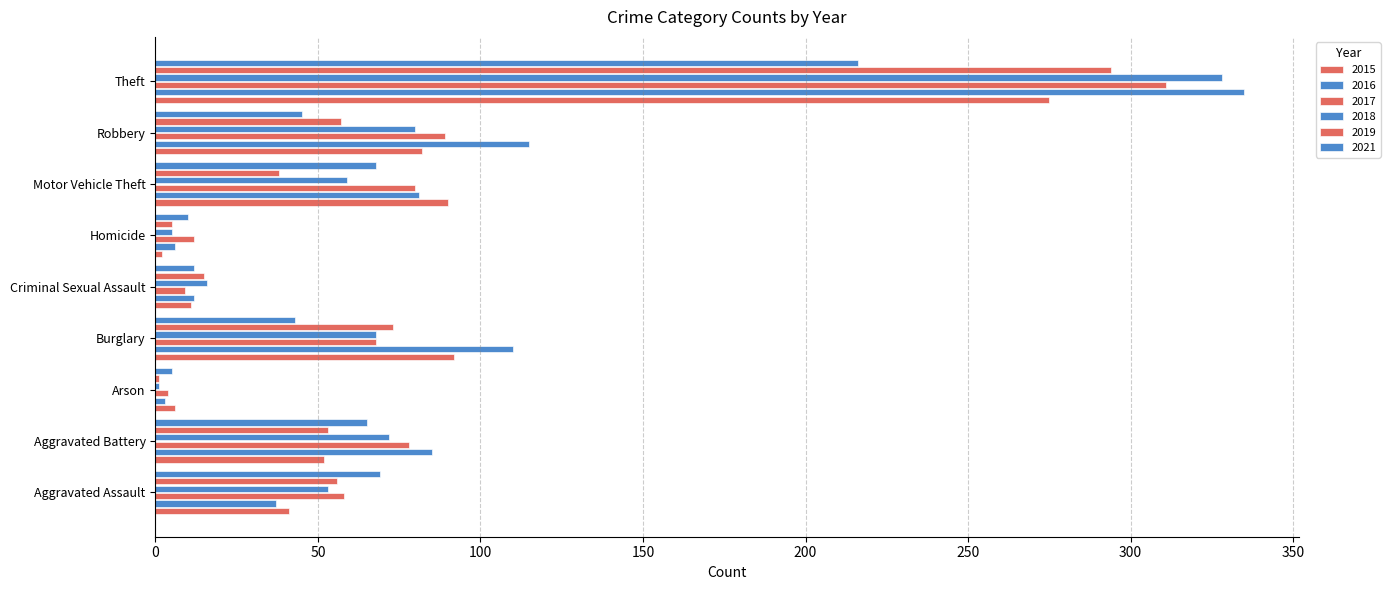

Between Aggravated Assault and Arson, which is larger?

Aggravated Assault